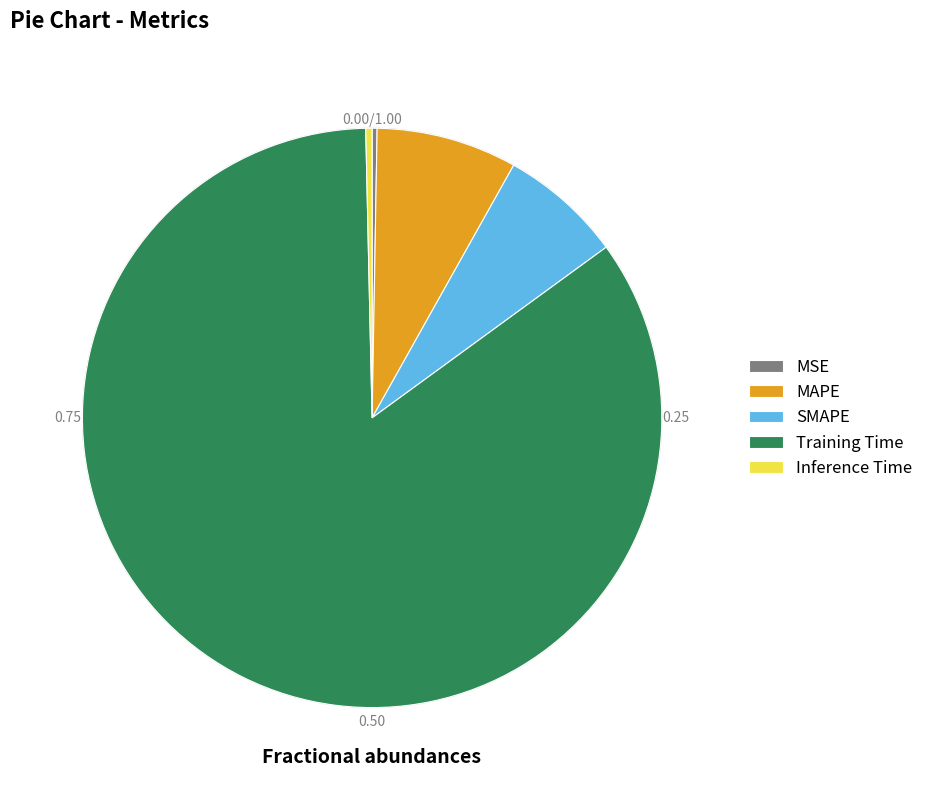

The SMAPE slice represents 1% of the pie. True or false?

False